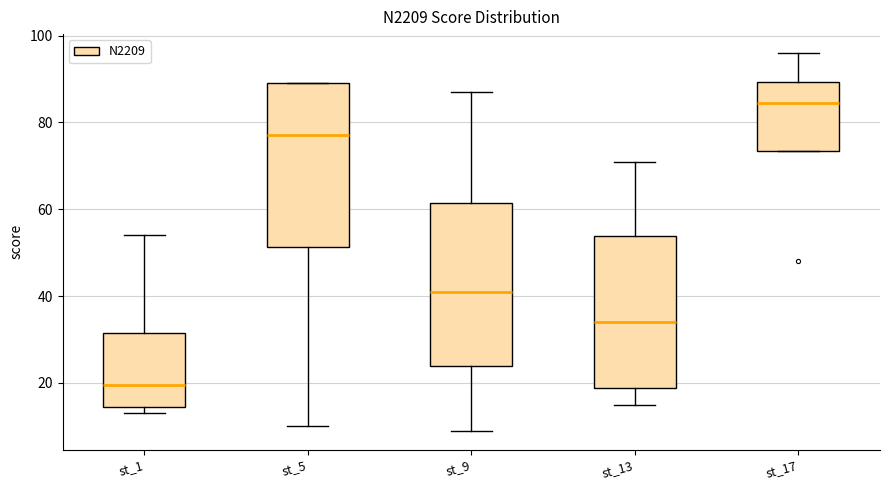

Reading left to right, transcribe this box plot: for each box, give where its median line is, the range the box spans, and where its two whiskers end, as read against the y-axis. The values are not printed on the chart, so give them approximately, as read against the axis.

st_1: median 20, box 14 to 32, whiskers 14 (just below the box's lower edge) to 54
st_5: median 78, box 52 to 90, whiskers 10 to 90
st_9: median 42, box 24 to 62, whiskers 10 to 88
st_13: median 34, box 18 to 54, whiskers 16 to 72
st_17: median 84, box 74 to 90, whiskers 74 to 96